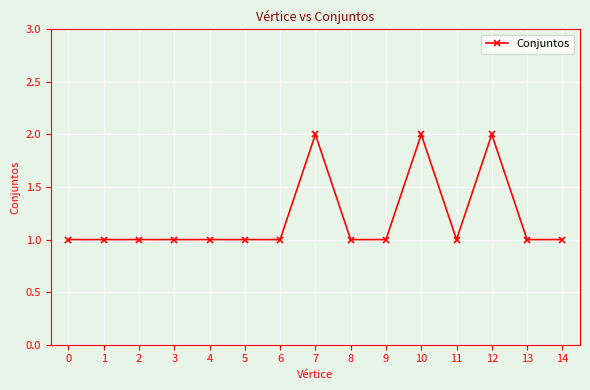

How many categories are shown in the chart?

15